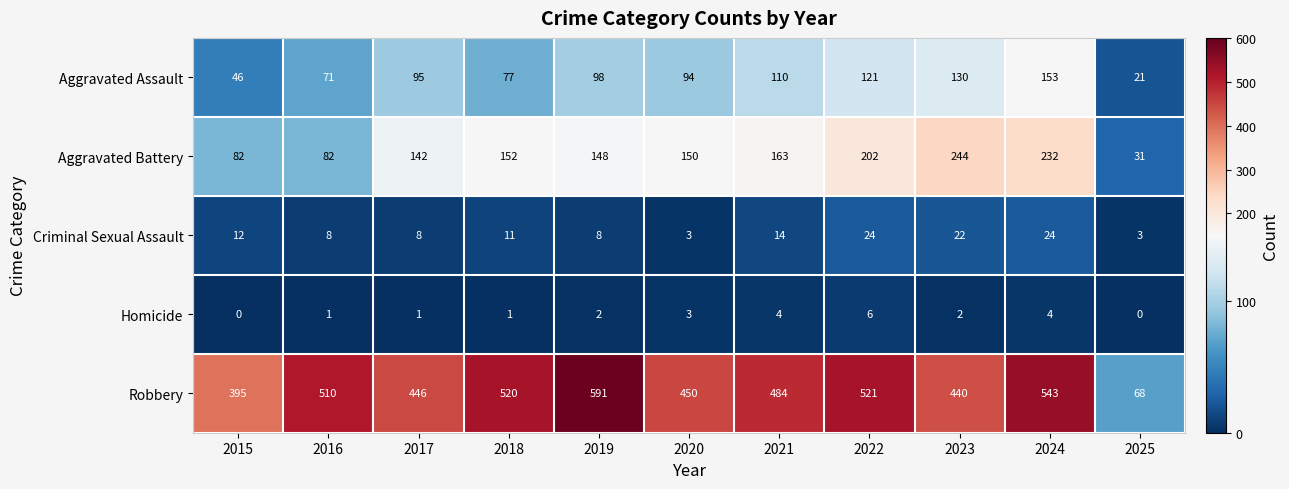

At which label is Aggravated Battery closest to 137?

2017